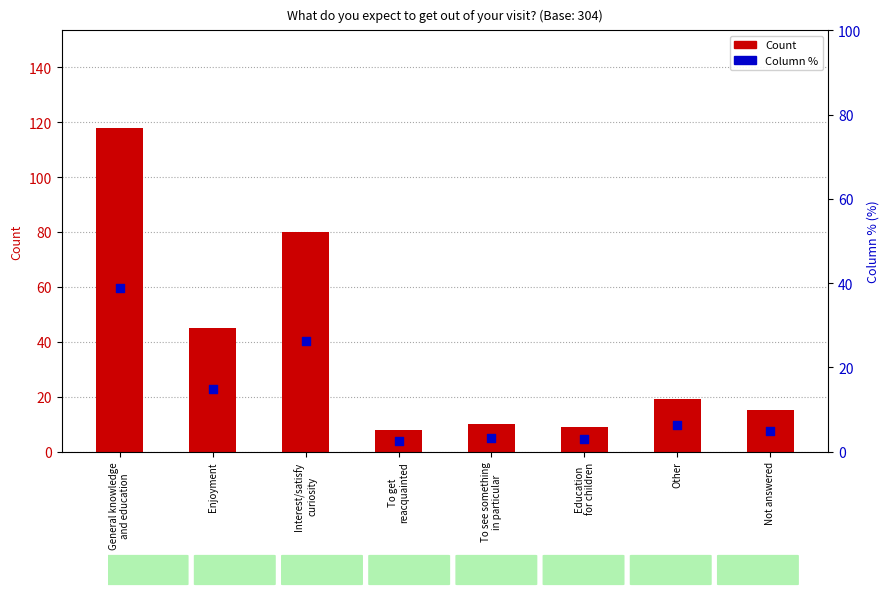

What are all the series names shown in the legend?

Count, Column %